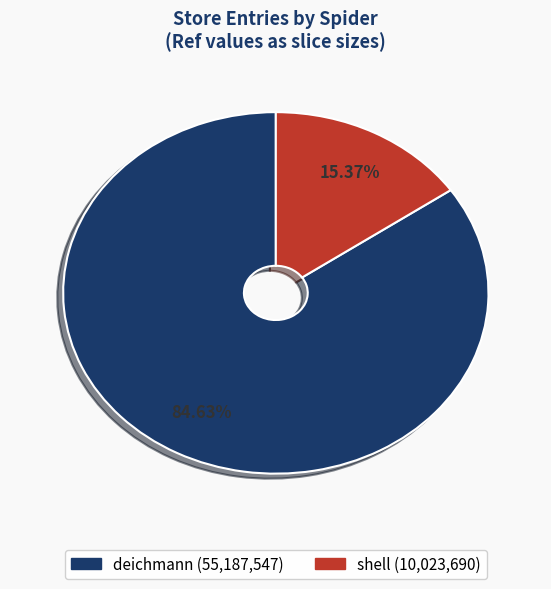

How many slices are in this pie chart?

2